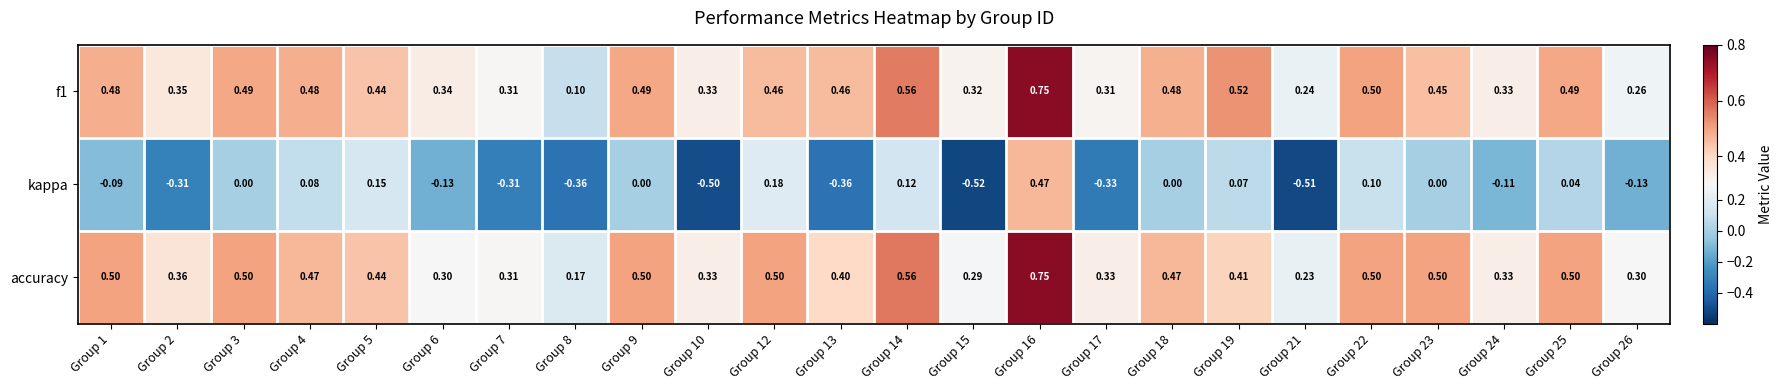

Which series changed the most between Group 16 and Group 24?

kappa